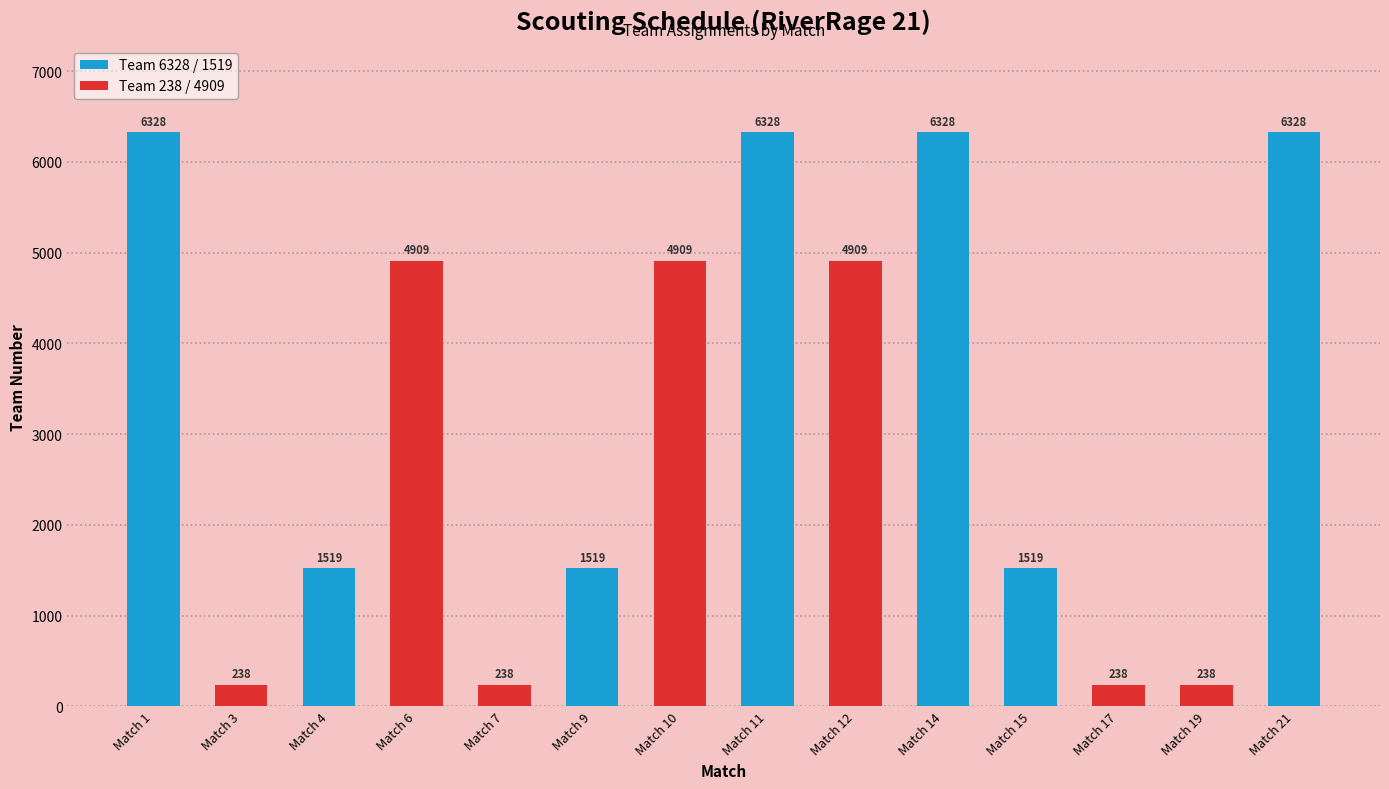

Does the chart contain stacked bars?

No